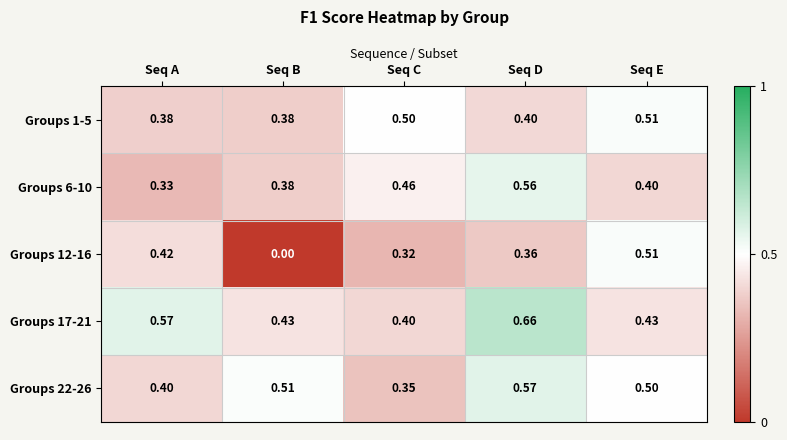

How many categories are shown in the chart?

5